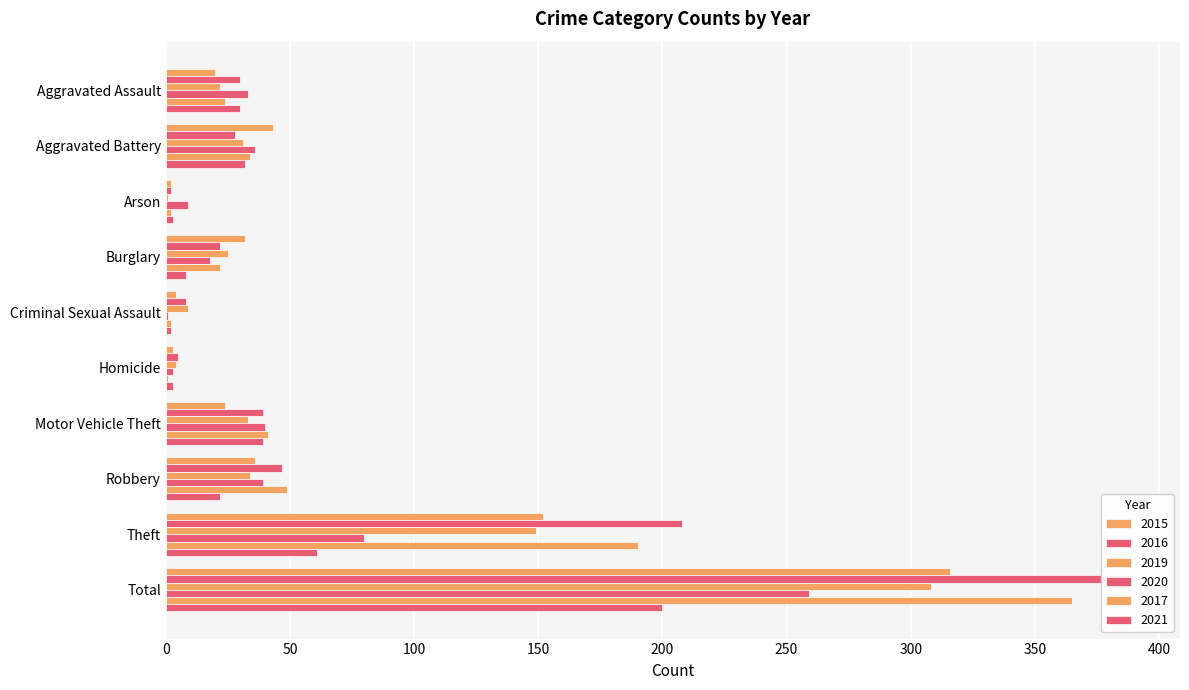

How many bars are there in each group?

6